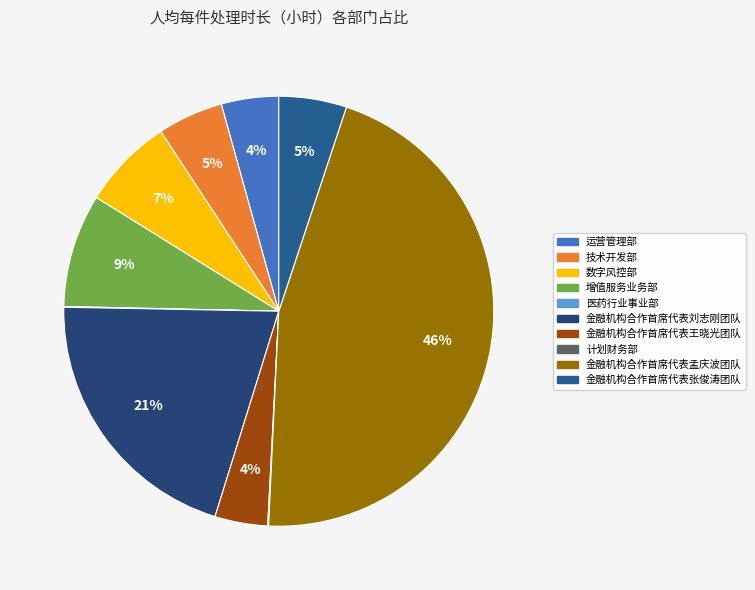

What is the largest slice in the pie chart?

金融机构合作首席代表孟庆波团队